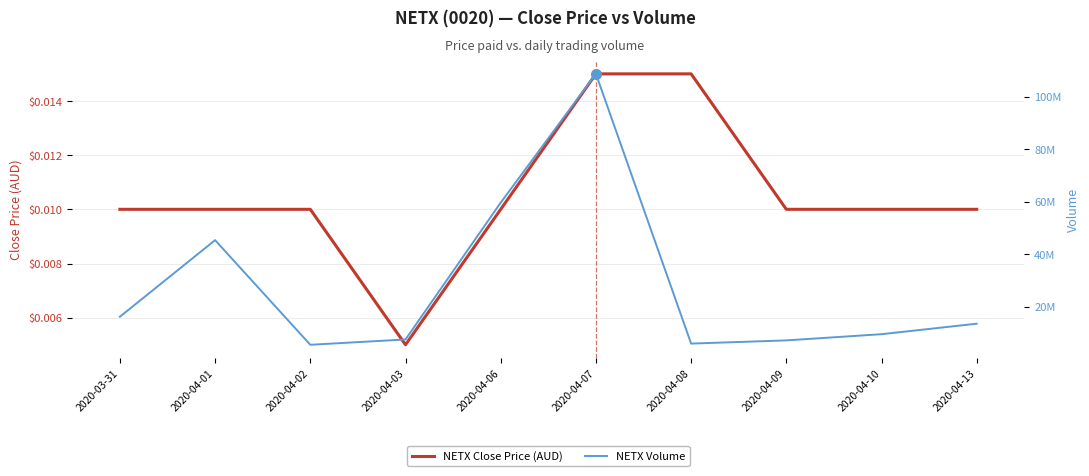

Rank the series by their average value, from lowest to highest.

close, vol